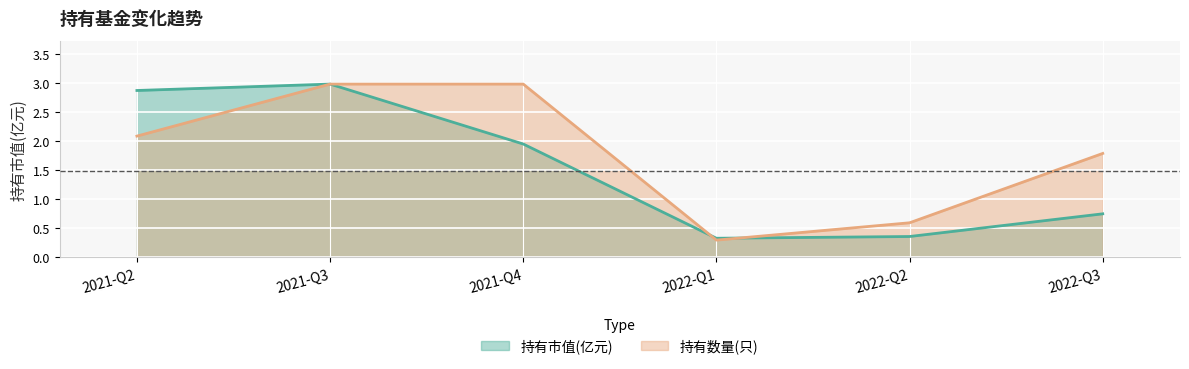

How many intersections are there between 持有数量(只) and 持有市值(亿元)?

2